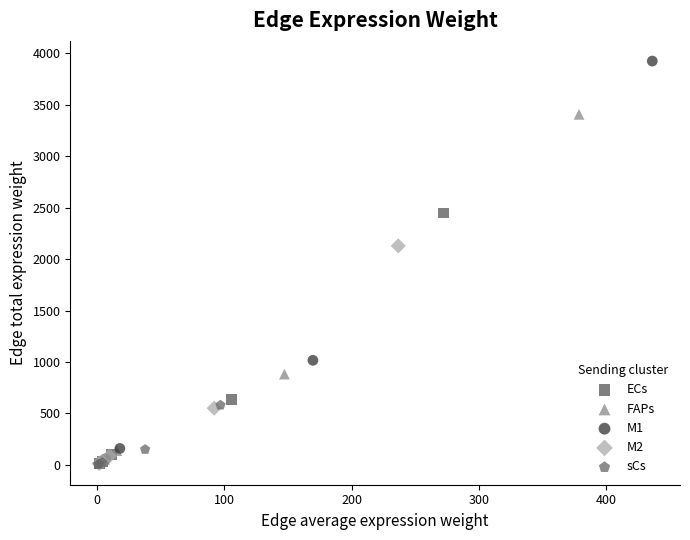

Which series reaches the maximum Y coordinate?

M1